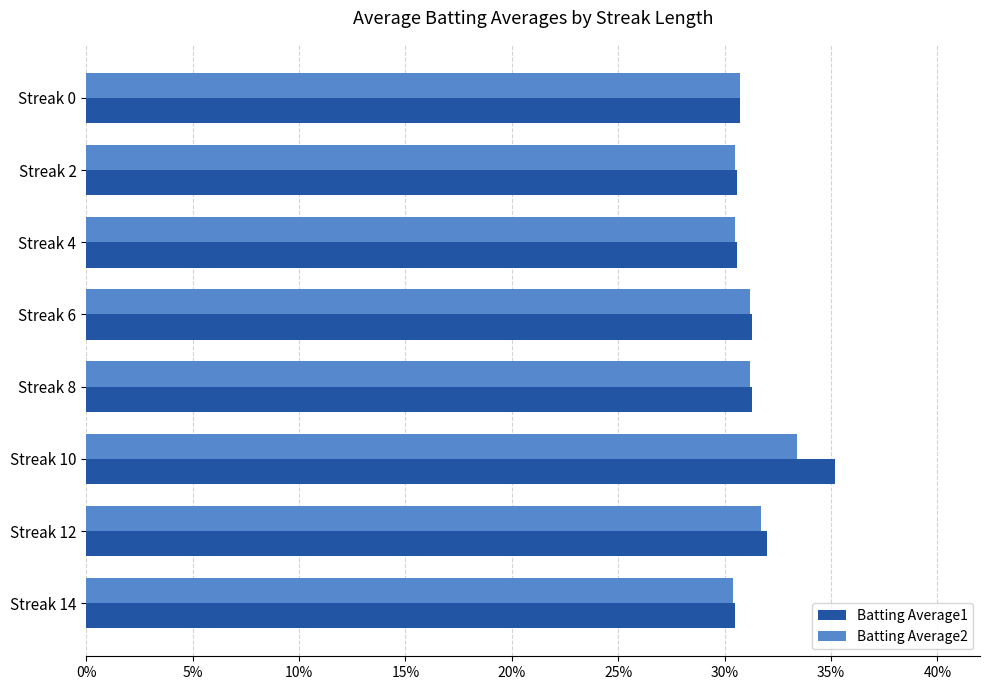

How many Batting Average2 values are between 0 and 1?

8